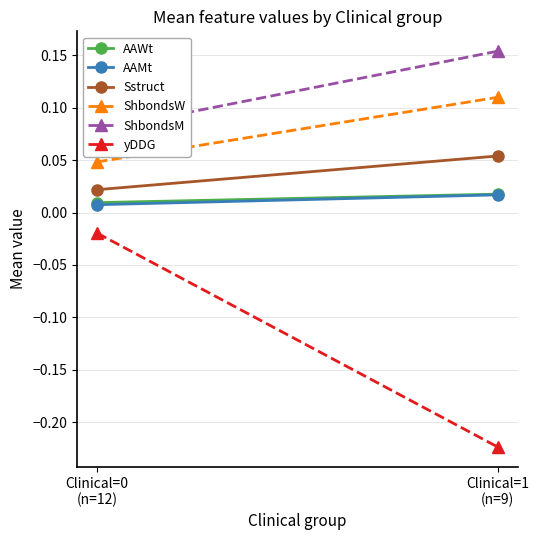

How many lines are shown in the chart?

6